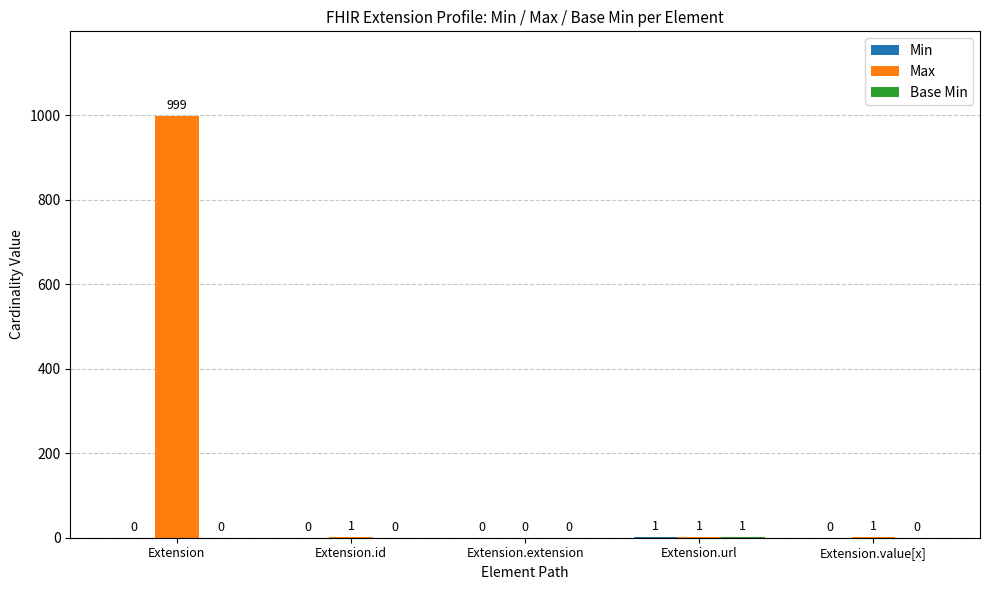

At which category is the sum across all series the highest?

Extension